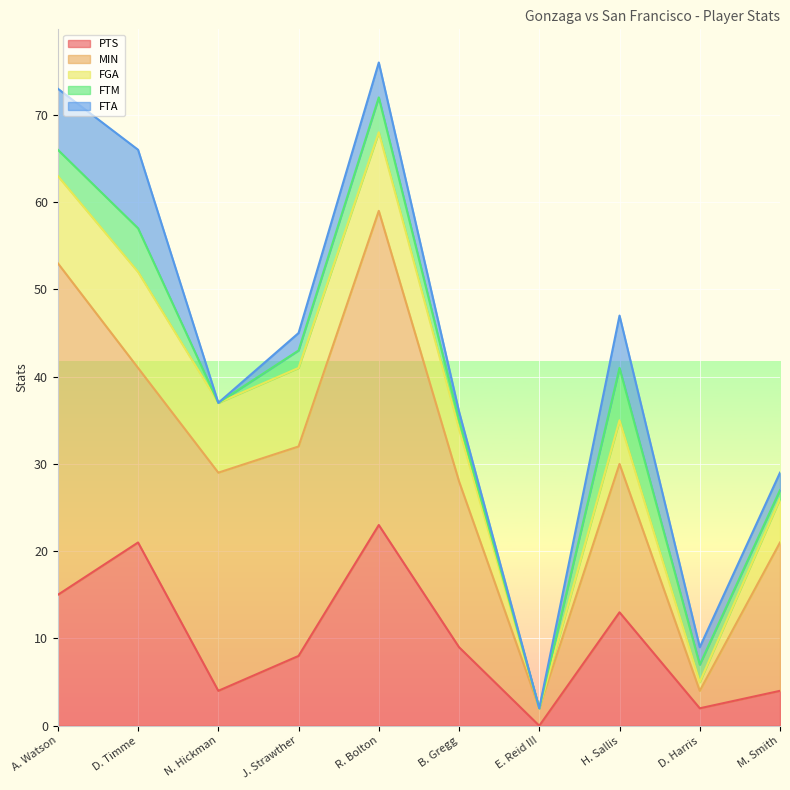

Which has a higher value, M. Smith or A. Watson?

A. Watson